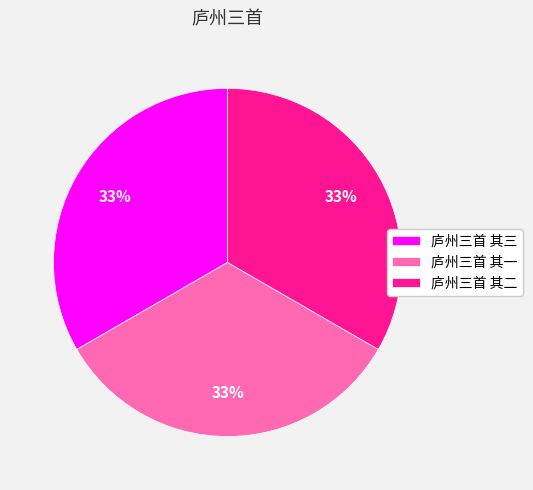

Do 庐州三首 其二 and 庐州三首 其三 together represent more than half of the pie?

Yes